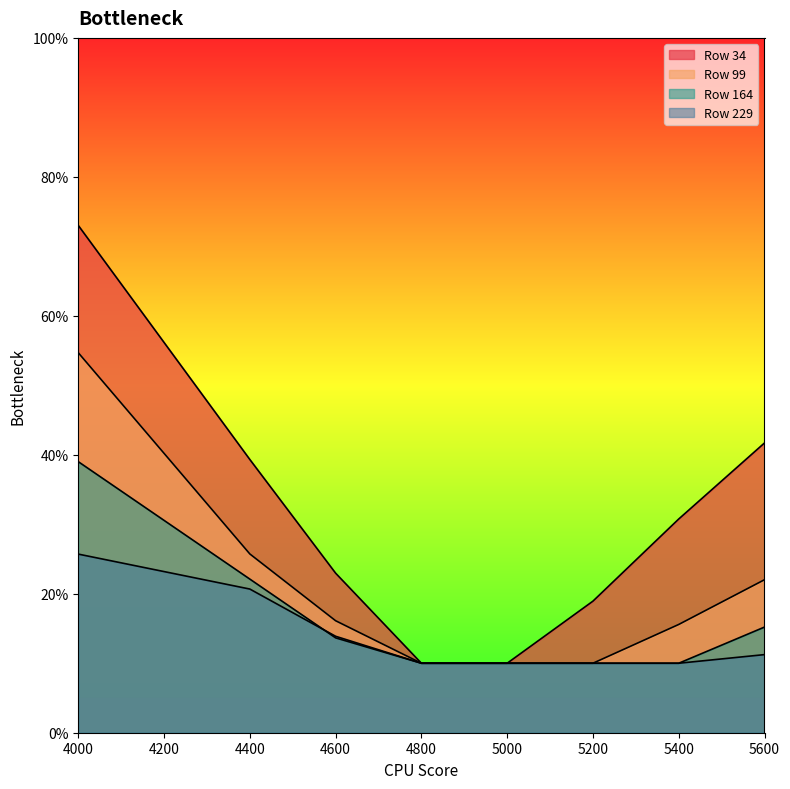

At which label does 34 reach its peak?

4000